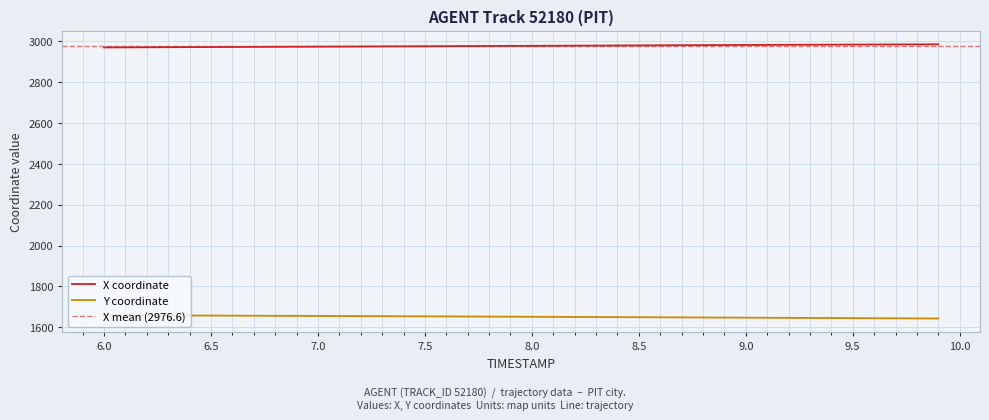

True or false: Y and X cross at least once.

False